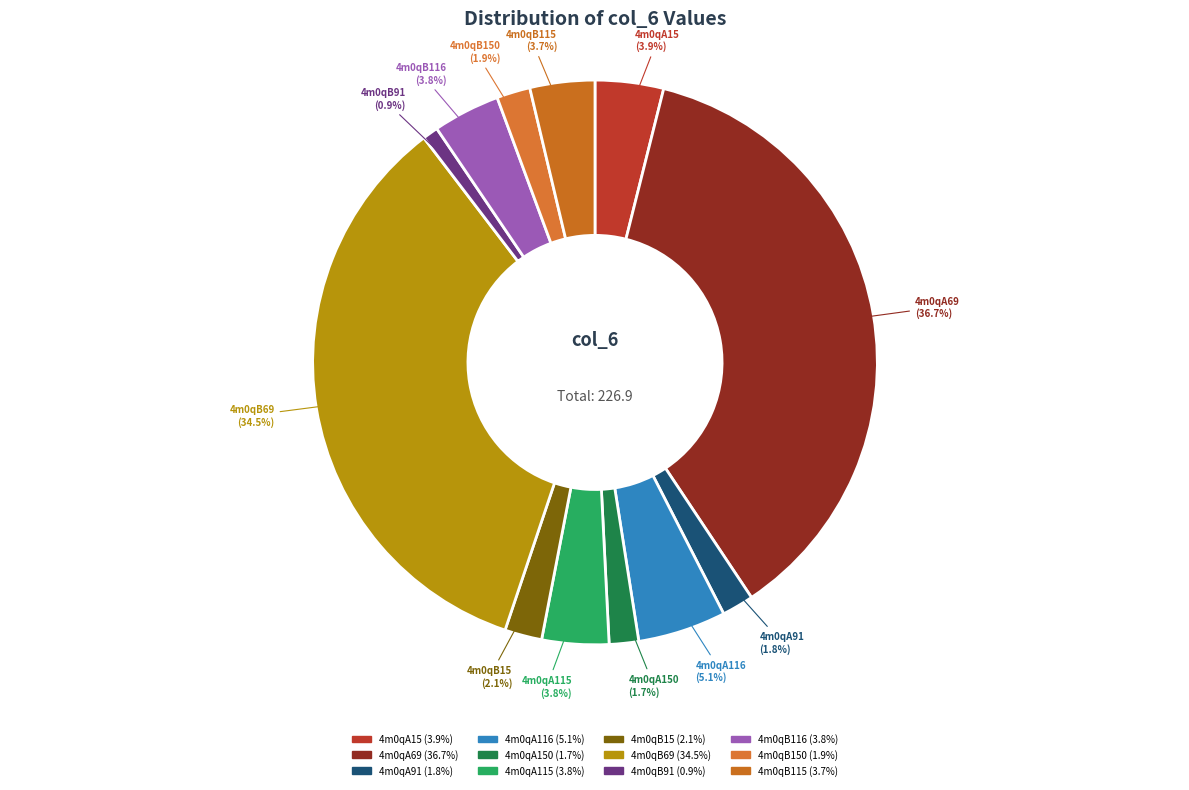

Count the number of slices in the pie.

12